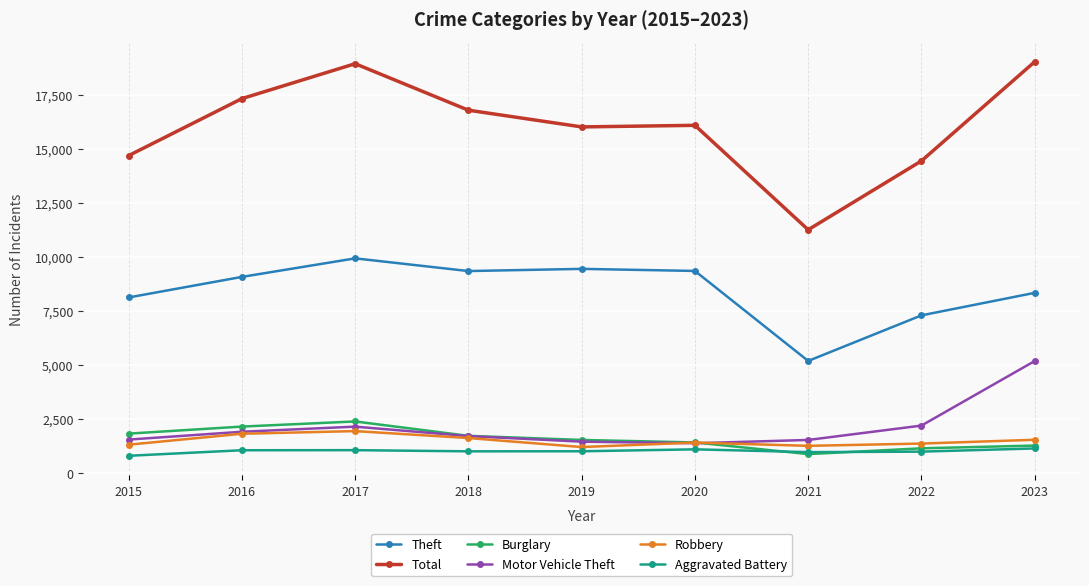

How many data points does each series have?

9